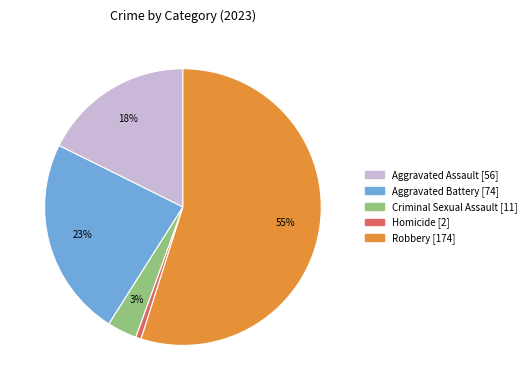

Which has a higher value, Aggravated Assault or Robbery?

Robbery